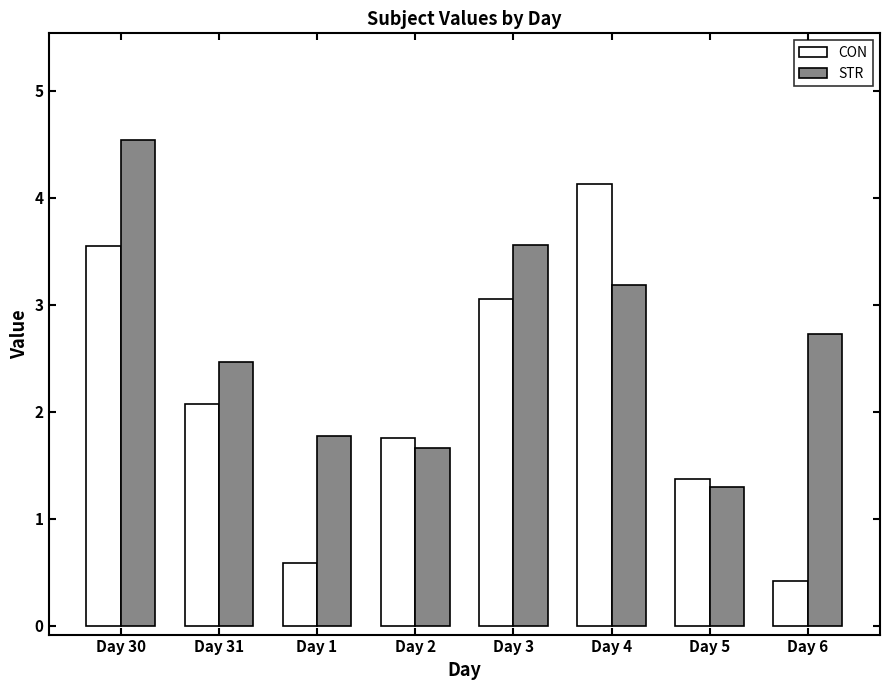

What is the highest value of the STR series?

4.5